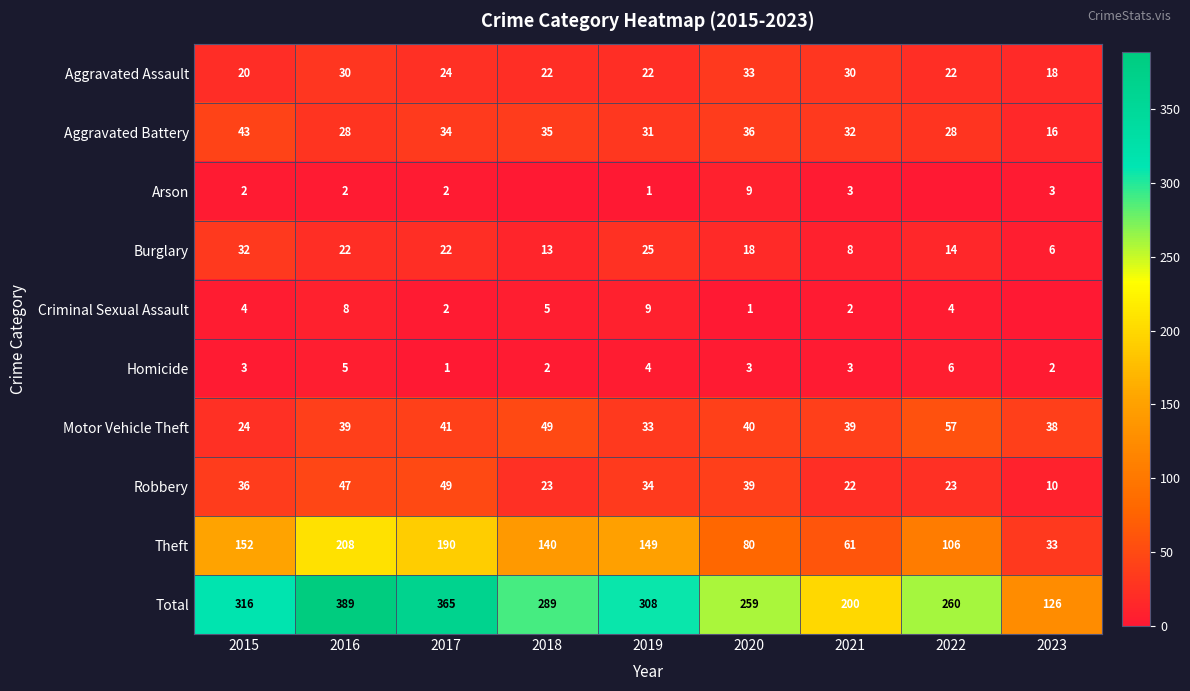

Is the value of Total at 2015 greater than the value of Motor Vehicle Theft at 2021?

Yes